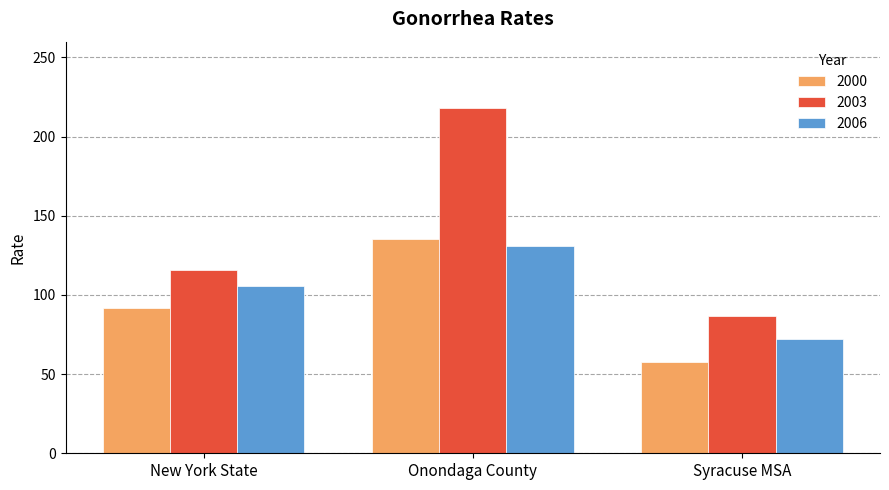

Which category has the highest value in the 2000 series?

Onondaga County